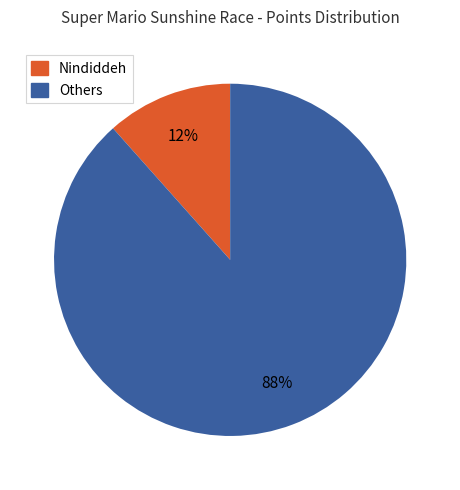

Does any single category account for the majority?

Yes